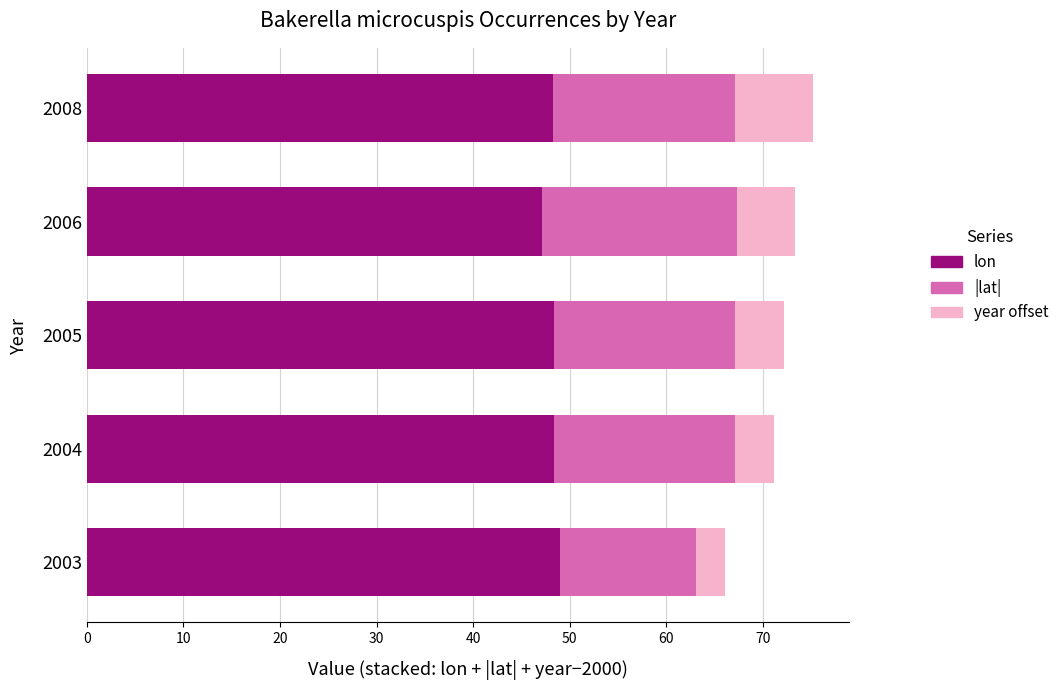

What is the total value across all series at 2008?

75.2